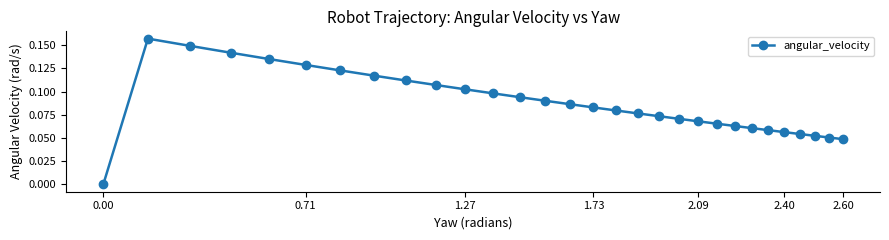

What is the sum of all values?

2.6